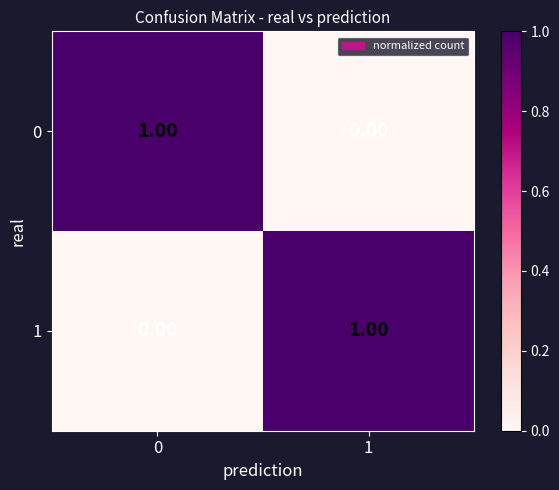

Is the value of 1 at 0 greater than the value of 0 at 0?

No